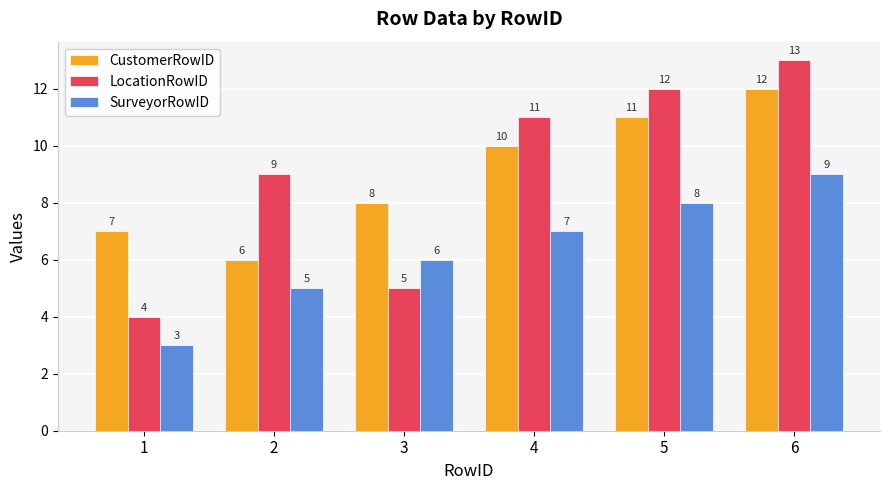

Which series changed the most between 1 and 3?

SurveyorRowID